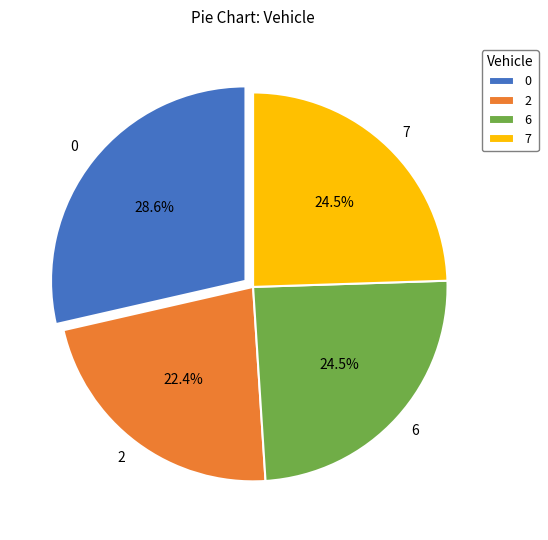

True or false: 0 accounts for 38% of the total.

False